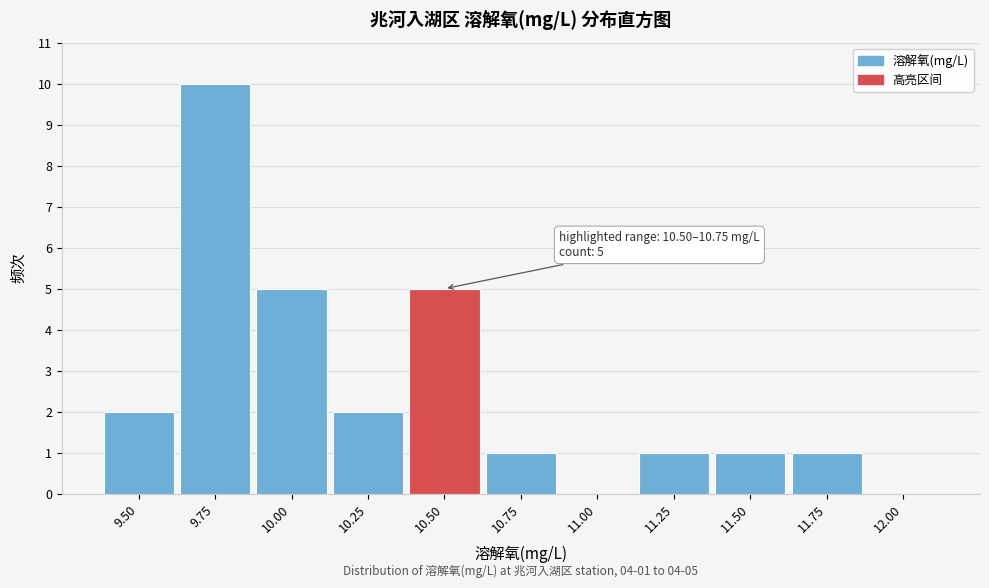

Reading left to right, transcribe all the data shown in this chart.

9.50=2	9.75=10	10.00=5	10.25=2	10.50=5	10.75=1	11.00=0	11.25=1	11.50=1	11.75=1	12.00=0